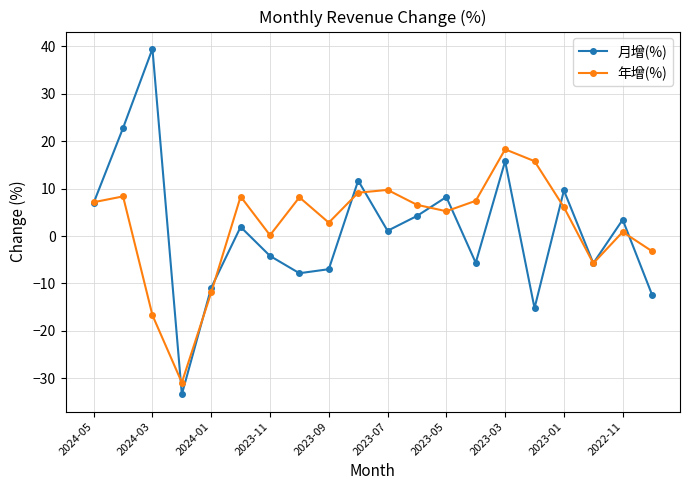

What is the value of the 年增(%) point at the 2nd from the left?

8.4